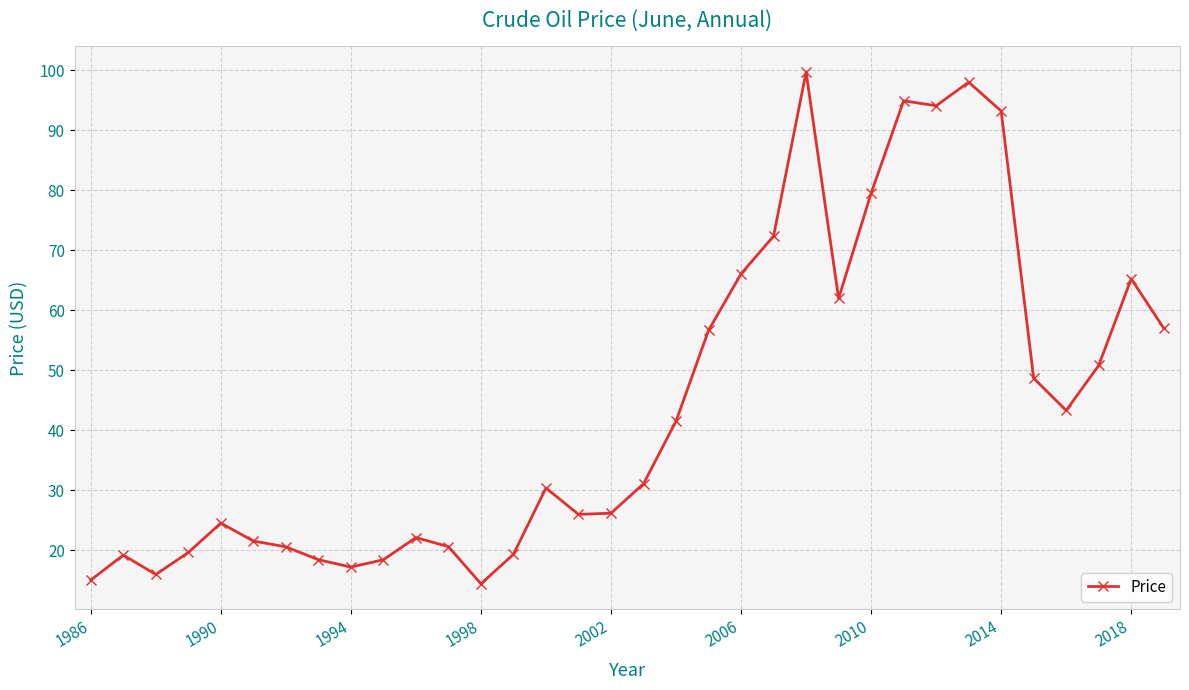

What is the difference between the maximum and second lowest values?

84.6